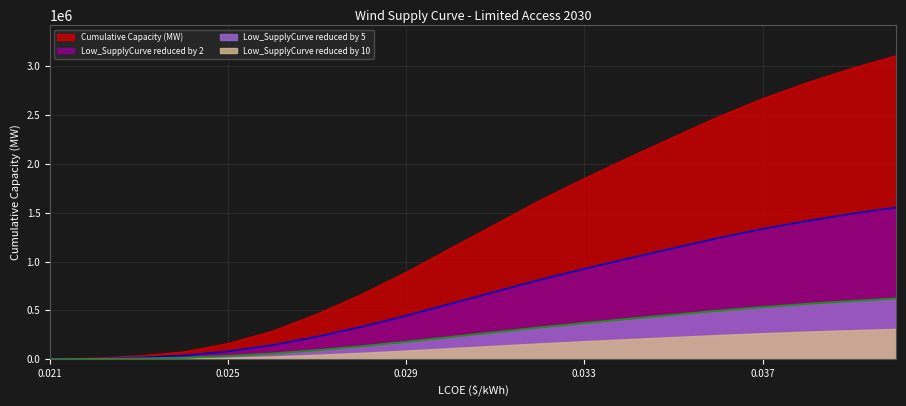

Where is Low_SupplyCurve reduced by 5 nearest to the value 310680?

0.032